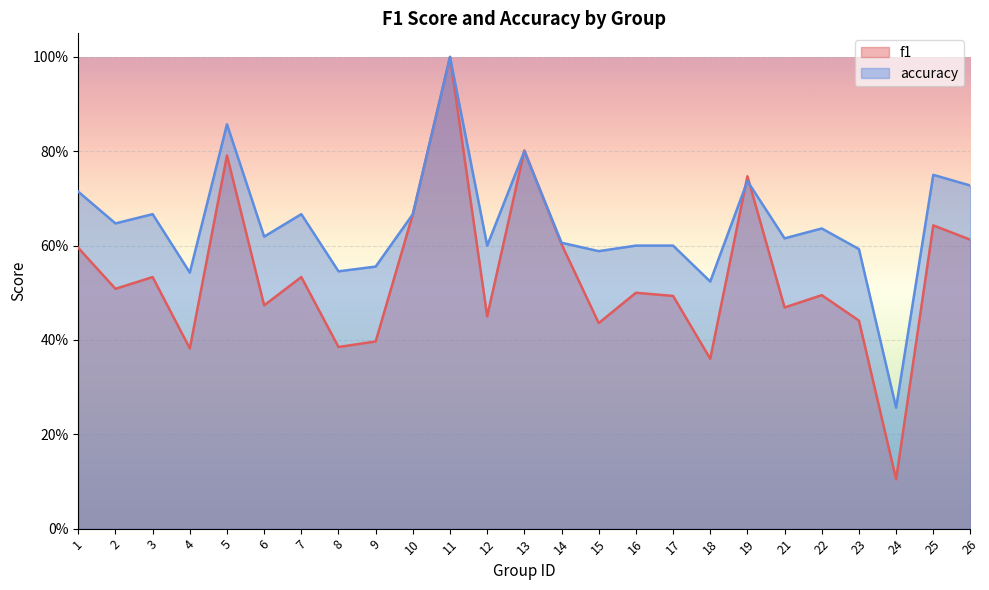

Rank the series by their maximum value, from lowest to highest.

f1, accuracy